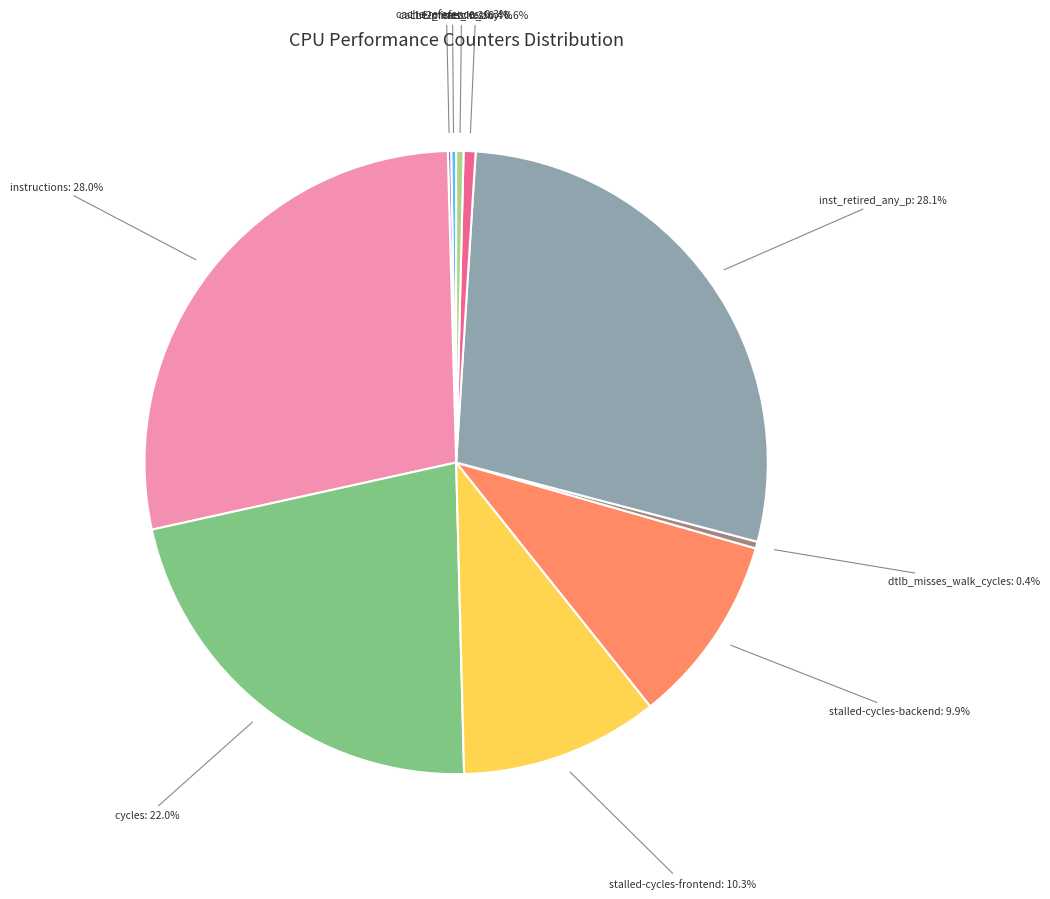

Is there a majority slice in this chart?

No